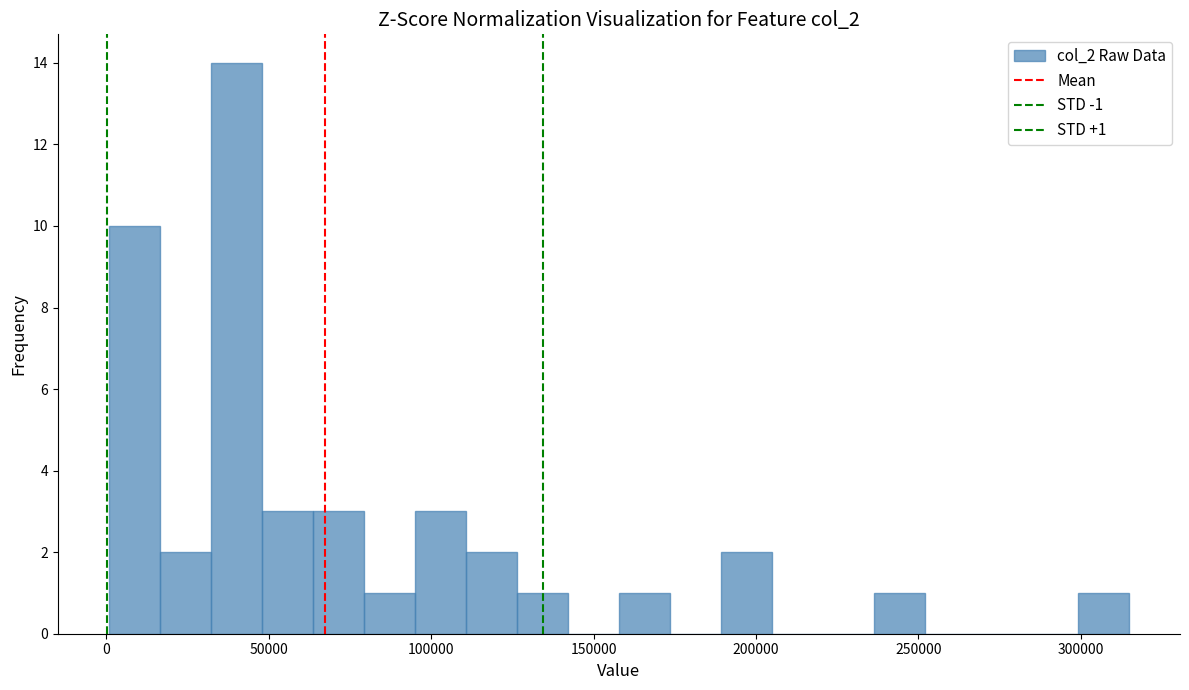

Read against the x-axis, roughly where is the centre of the tallest bar?

40000